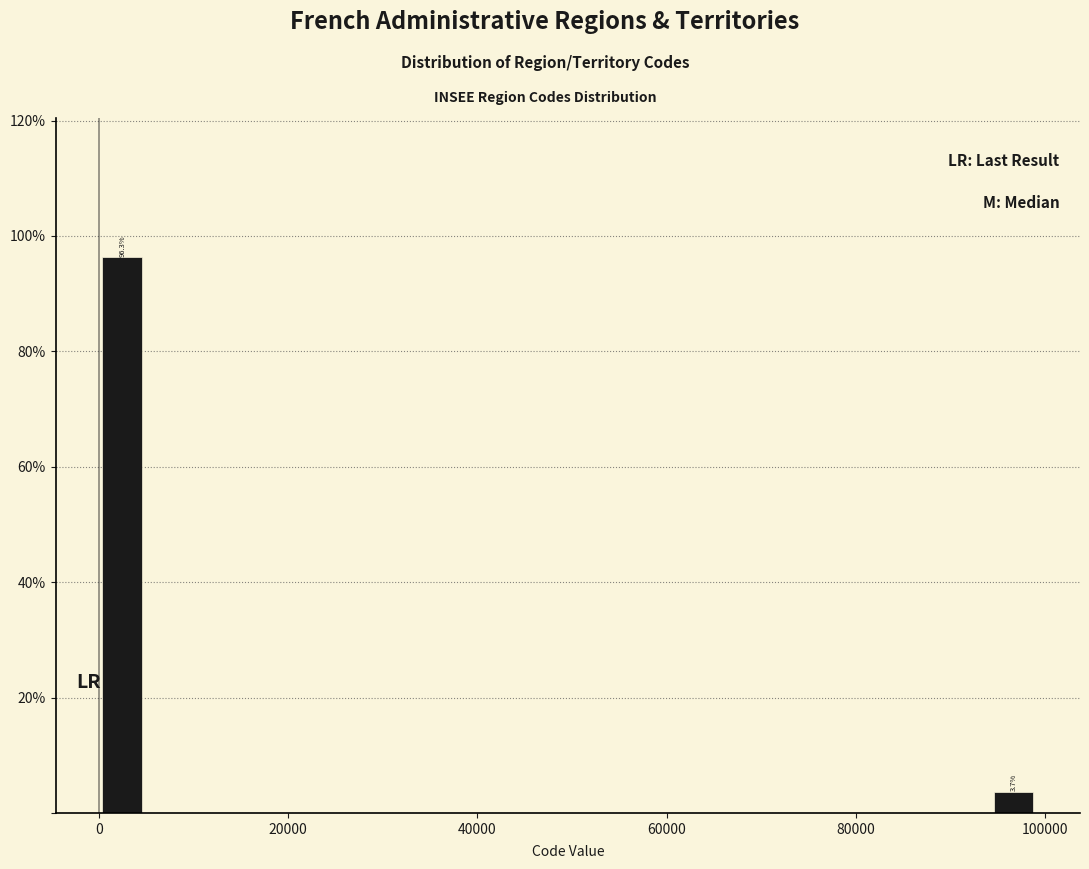

Read against the x-axis, roughly where is the centre of the tallest bar?

2000